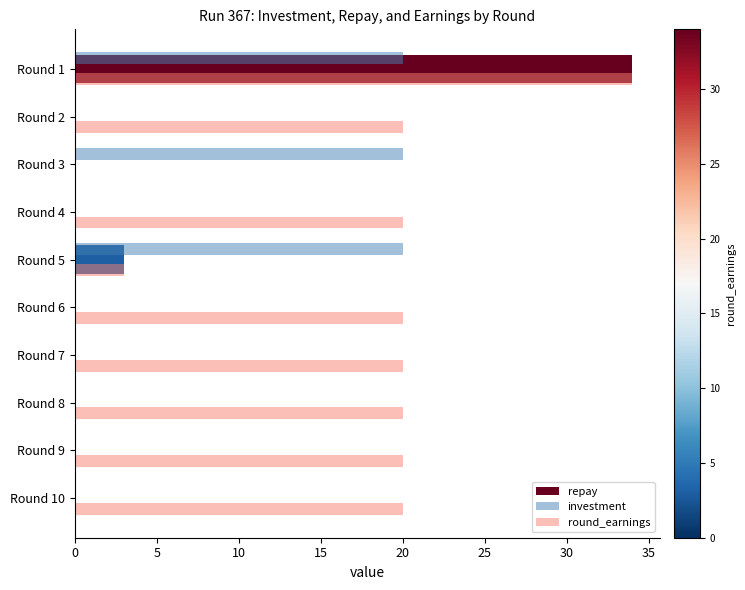

What is the total value across all series at Round 7?

20